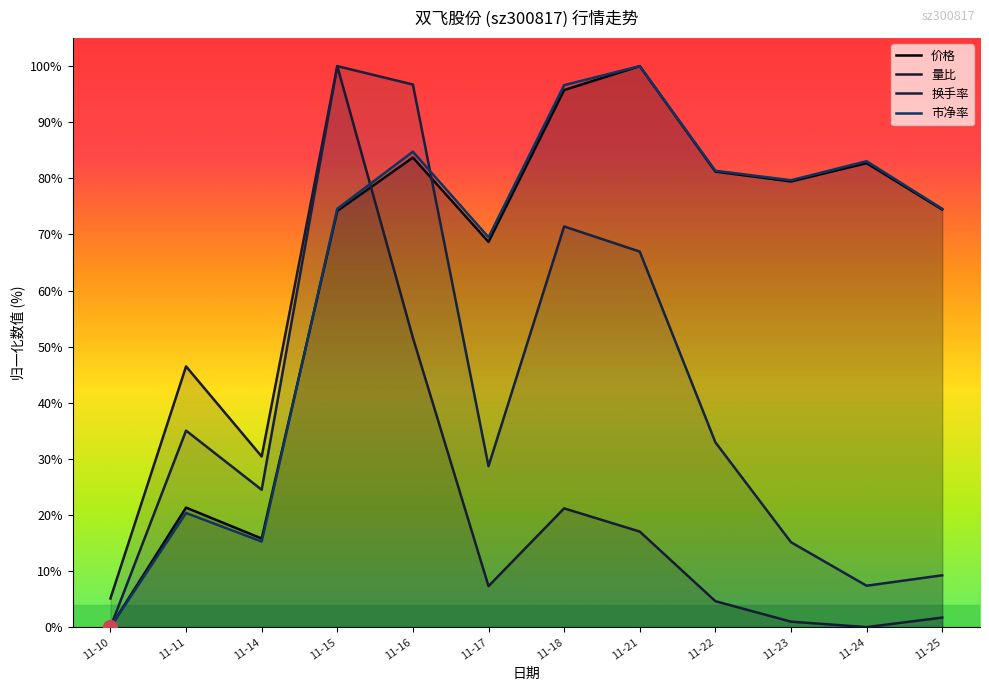

Rank the series at 11-15 from lowest to highest value.

价格, 市净率, 量比, 换手率